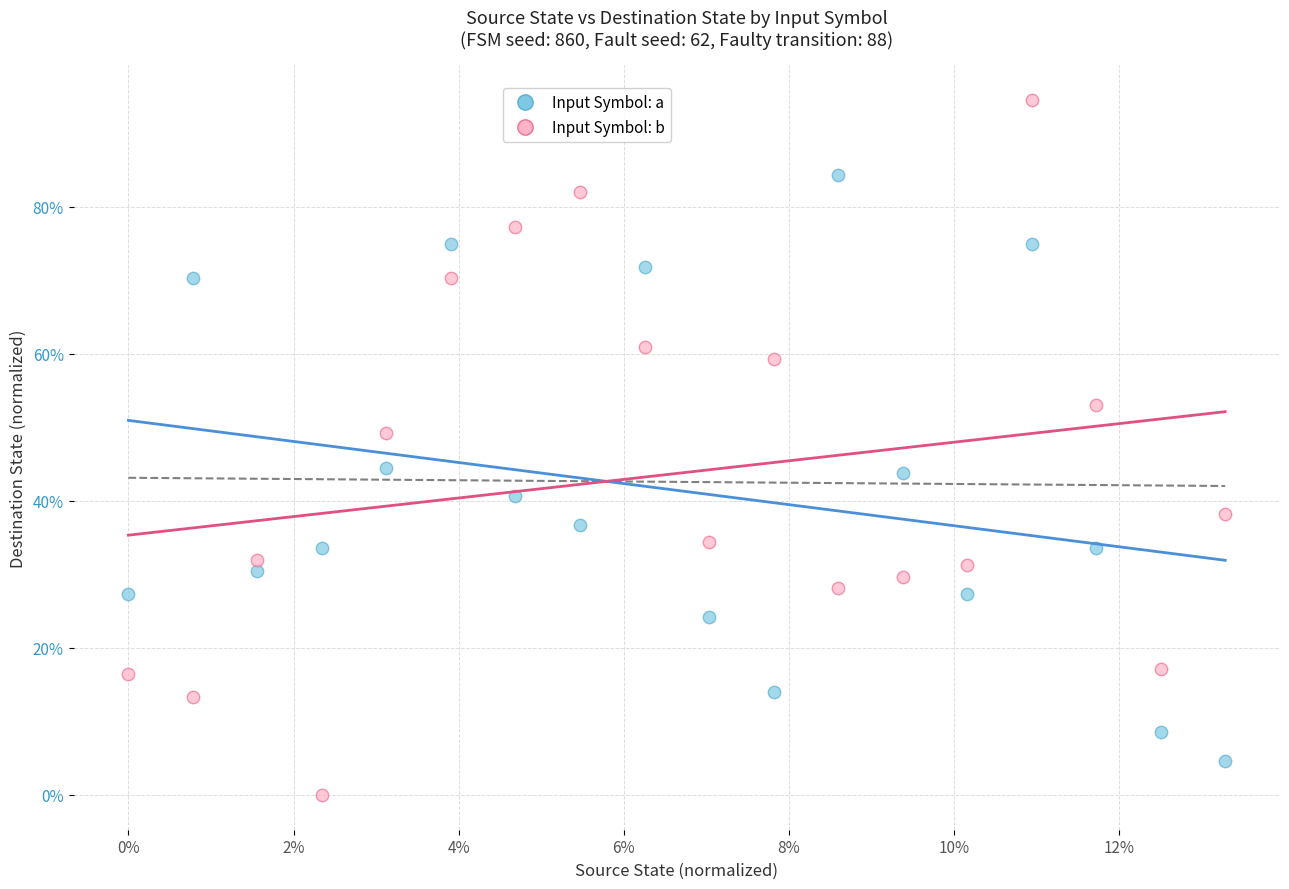

Which series contains the lowest Y value?

Input Symbol: b